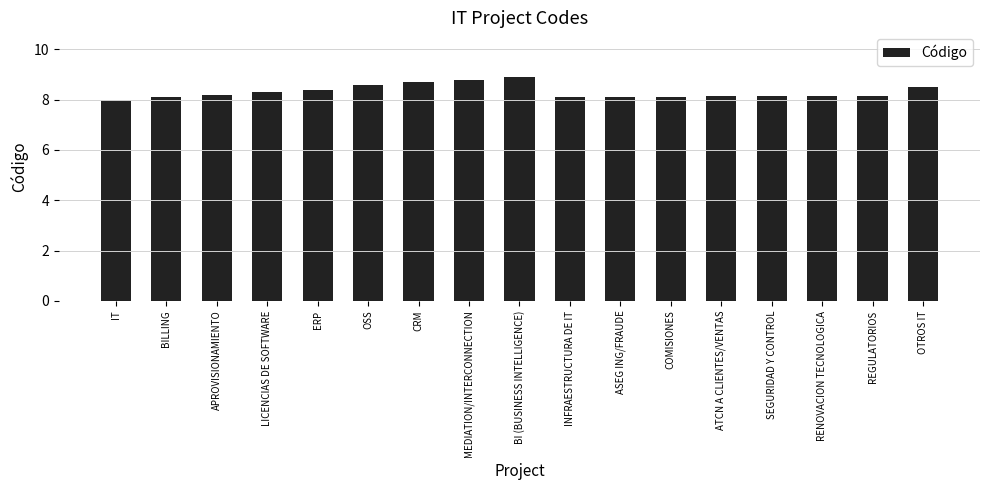

What is the label of the 15th bar from the right?

APROVISIONAMIENTO